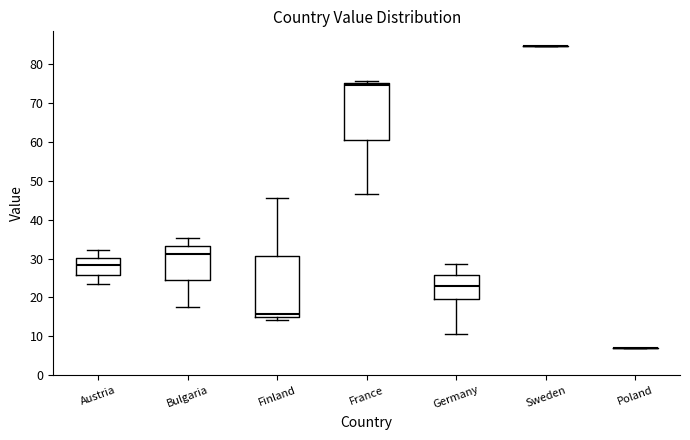

Reading left to right, transcribe this box plot: for each box, give where its median line is, the range the box spans, and where its two whiskers end, as read against the y-axis. The values are not printed on the chart, so give them approximately, as read against the axis.

Austria: median 28, box 26 to 30, whiskers 23 to 32
Bulgaria: median 31, box 24 to 33, whiskers 18 to 35
Finland: median 16, box 15 to 31, whiskers 14 to 46
France: median 75 (just below the box's upper edge), box 61 to 75, whiskers 47 to 76
Germany: median 23, box 20 to 26, whiskers 11 to 29
Sweden: box collapsed to a line at 85, whiskers 85 to 85
Poland: box collapsed to a line at 7, whiskers 7 to 7